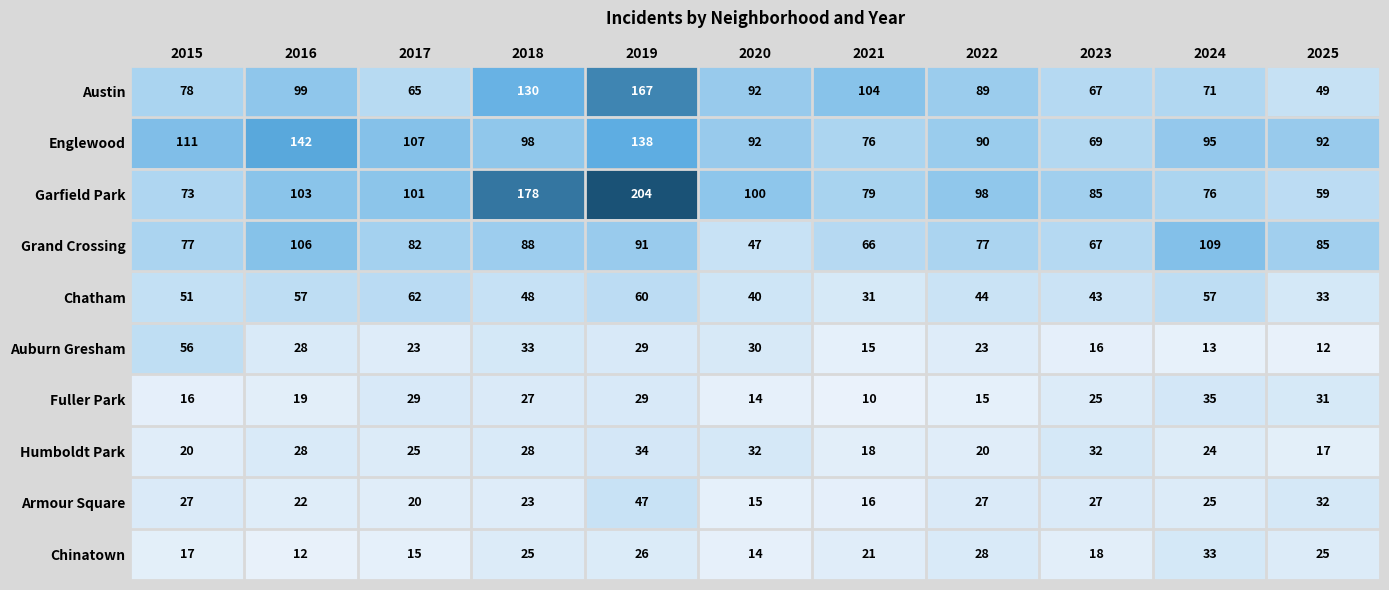

Is it true that Englewood equals 142 at 2016?

True